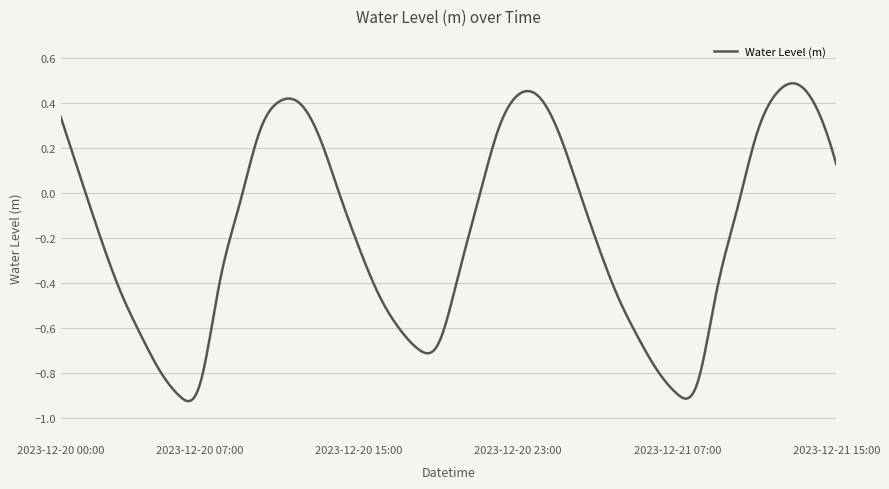

Reading right to left, extract all data points from this chart.

0.1	0.4	0.5	0.4	0.3	-0.1	-0.4	-0.9	-0.9	-0.8	-0.6	-0.5	-0.2	0.0	0.3	0.4	0.4	0.3	-0.0	-0.4	-0.7	-0.7	-0.6	-0.5	-0.2	0.0	0.3	0.4	0.4	0.3	-0.0	-0.4	-0.9	-0.9	-0.8	-0.6	-0.4	-0.2	0.1	0.3